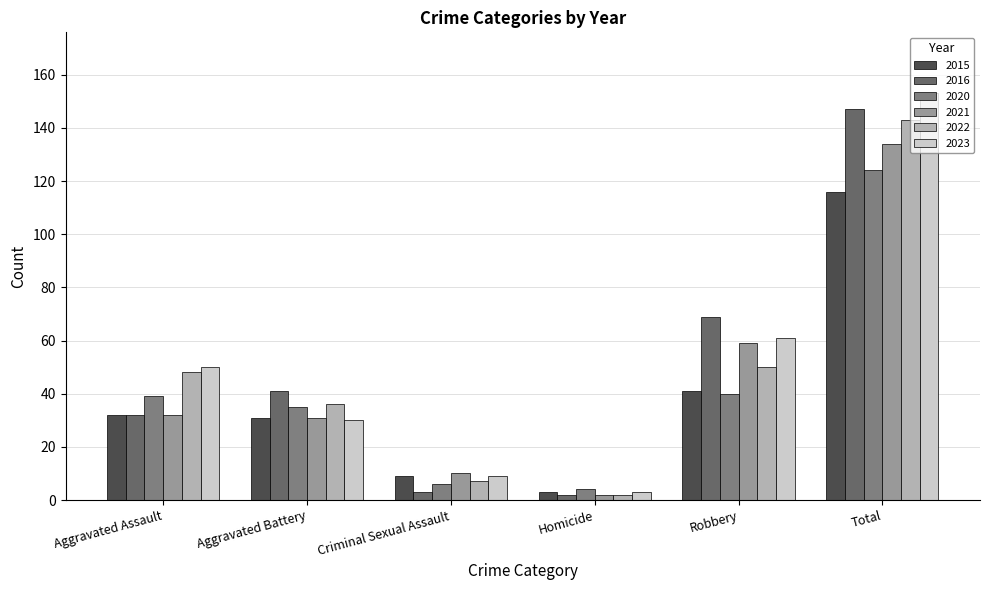

Which has a higher value, Homicide or Aggravated Assault?

Aggravated Assault